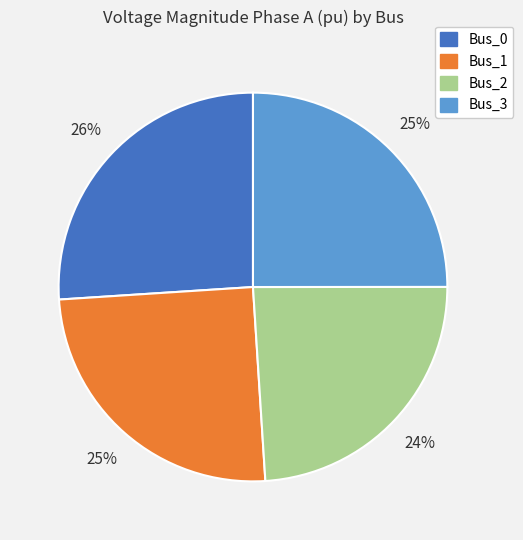

The Bus_0 slice represents 26% of the pie. True or false?

True